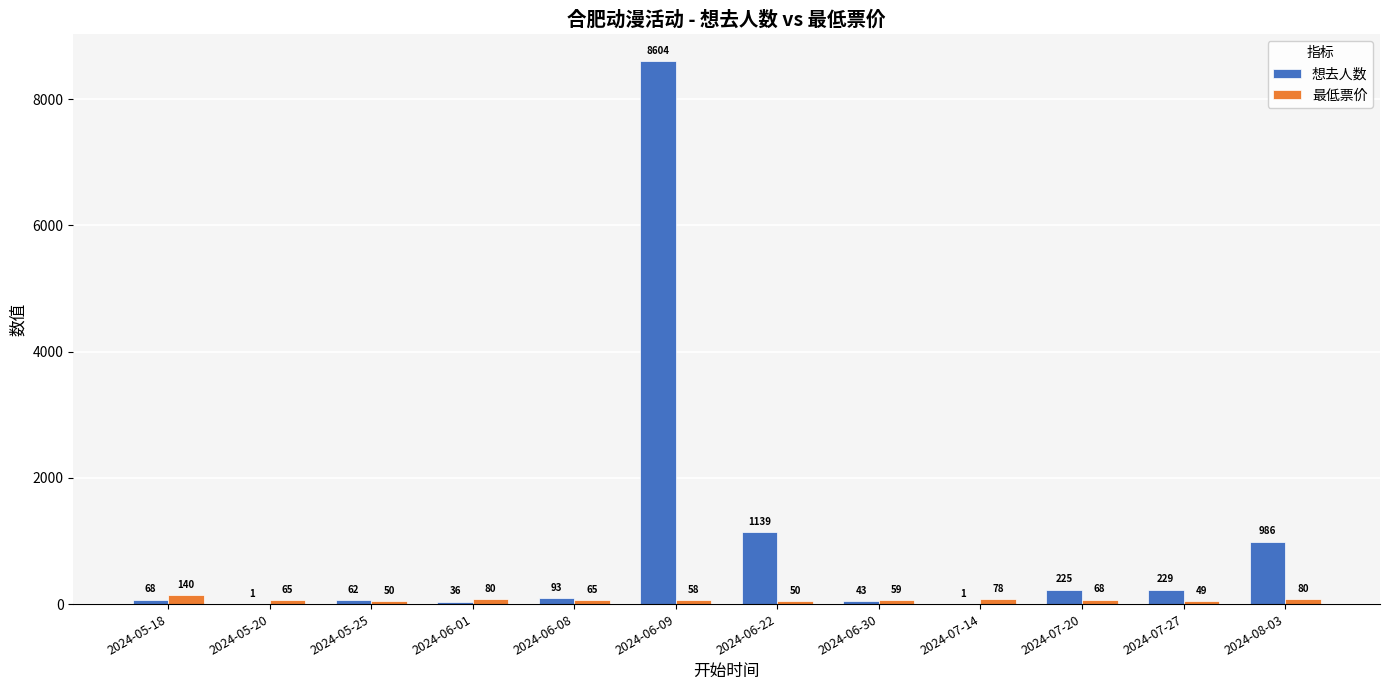

What is the sum of all 最低票价 values?

842